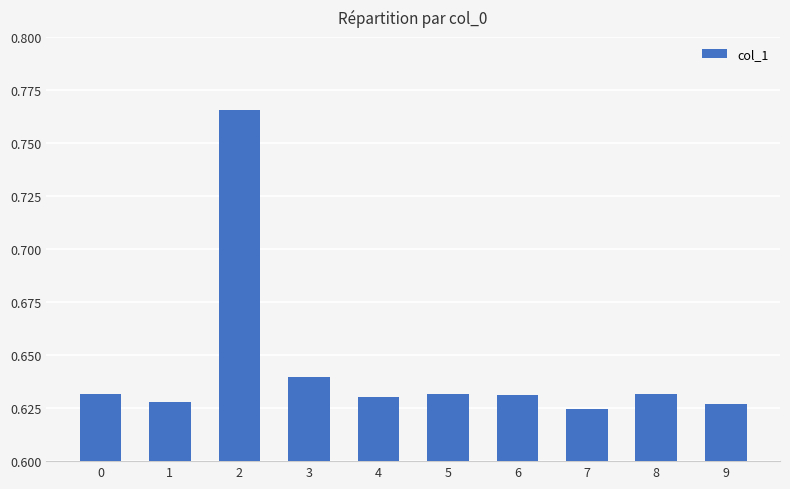

Between 5 and 3, which is larger?

3